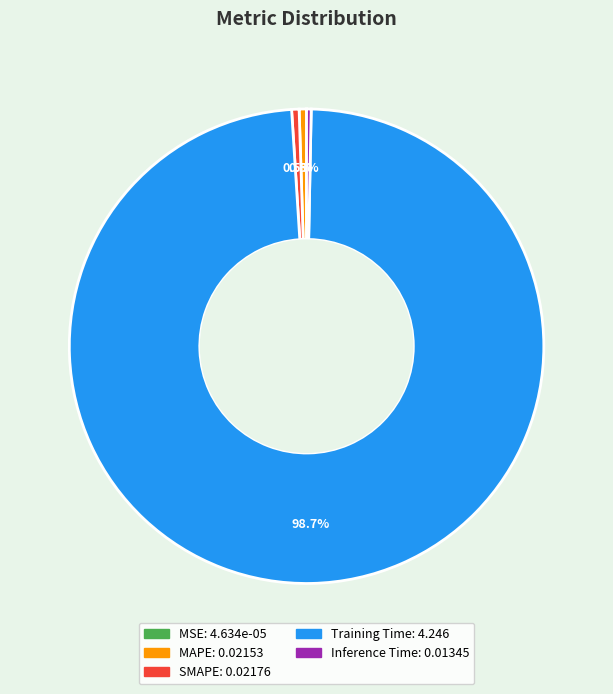

Is there any slice that represents more than half of the pie?

Yes